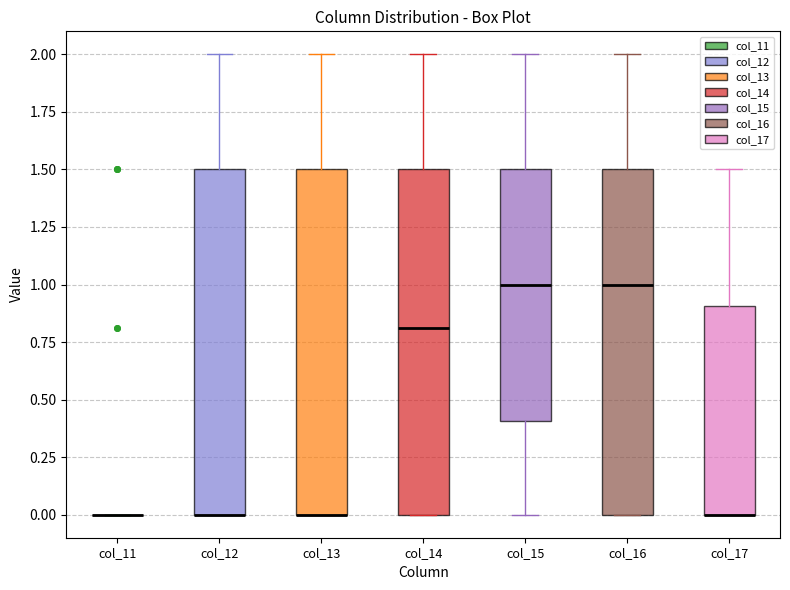

Reading left to right, transcribe this box plot: for each box, give where its median line is, the range the box spans, and where its two whiskers end, as read against the y-axis. The values are not printed on the chart, so give them approximately, as read against the axis.

col_11: box collapsed to a line at 0.0, whiskers 0.0 to 0.0
col_12: median 0.0 (drawn on the box's lower edge), box 0.0 to 1.5, whiskers 0.0 to 2.0
col_13: median 0.0 (drawn on the box's lower edge), box 0.0 to 1.5, whiskers 0.0 to 2.0
col_14: median 0.8, box 0.0 to 1.5, whiskers 0.0 to 2.0
col_15: median 1.0, box 0.4 to 1.5, whiskers 0.0 to 2.0
col_16: median 1.0, box 0.0 to 1.5, whiskers 0.0 to 2.0
col_17: median 0.0 (drawn on the box's lower edge), box 0.0 to 0.9, whiskers 0.0 to 1.5